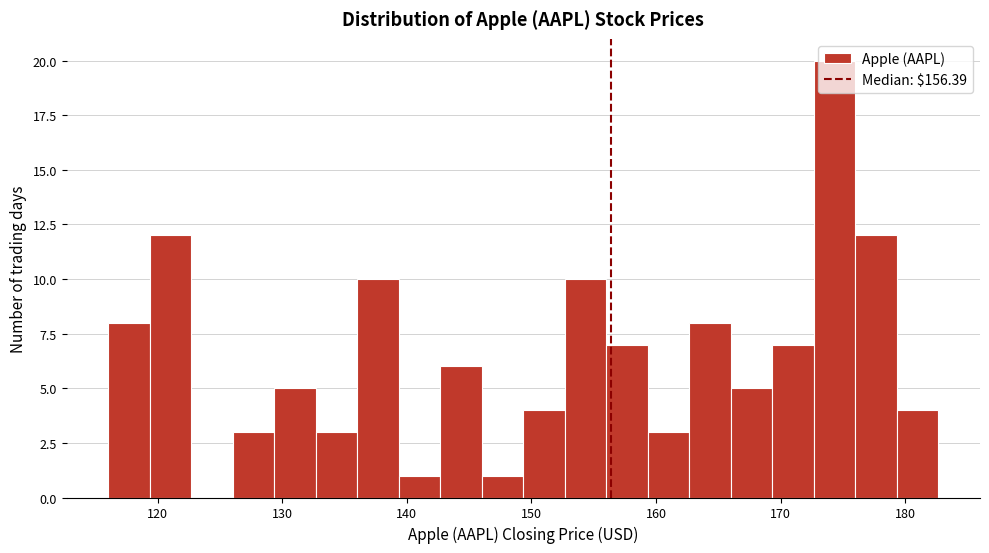

Read against the x-axis, roughly where is the centre of the tallest bar?

174